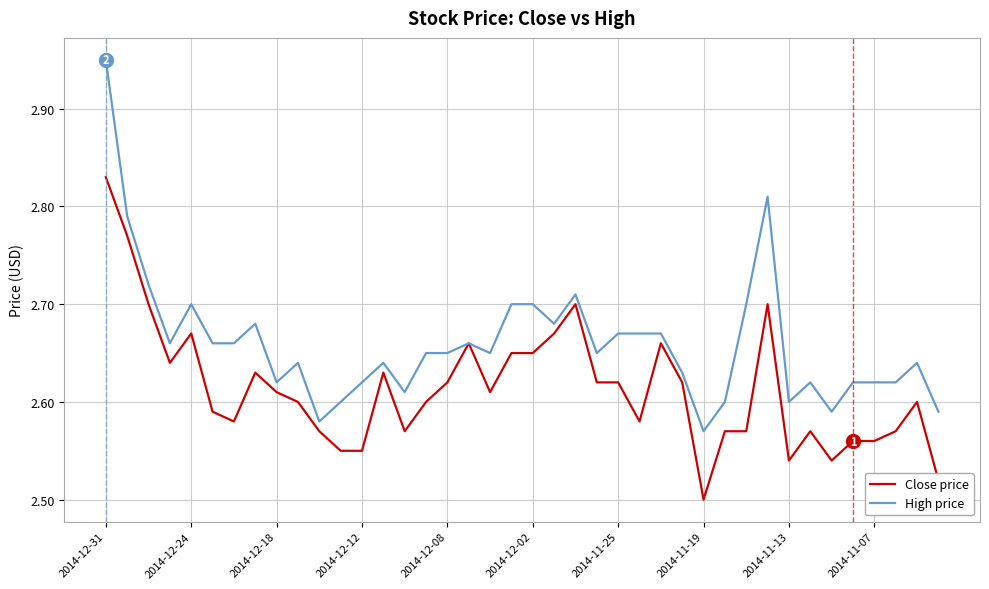

Does the chart have visible grid lines?

Yes